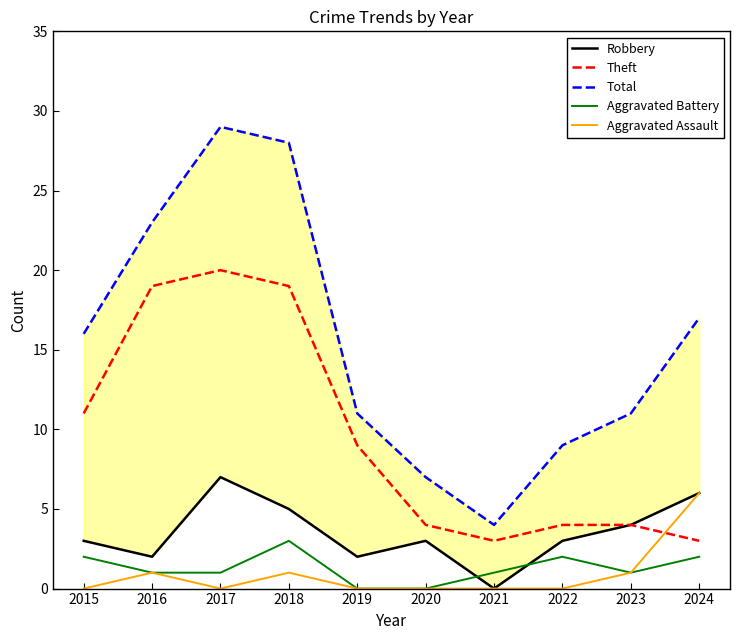

Where is the first local minimum for Theft?

2021